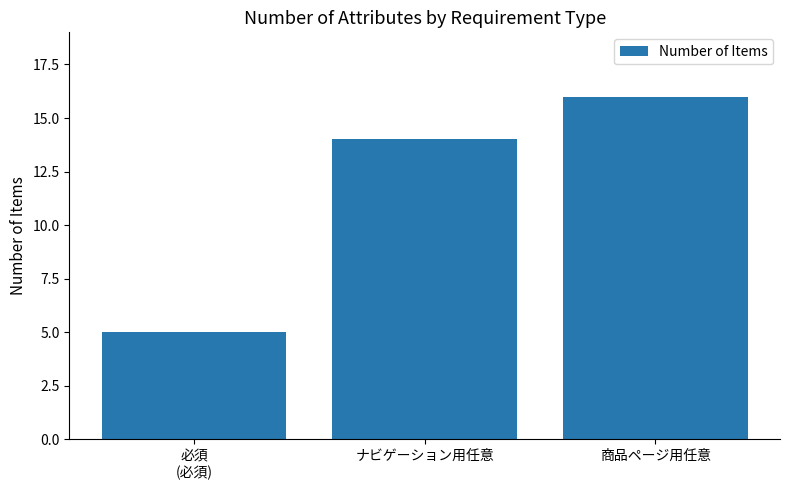

Reading right to left, what are all the values shown in this chart?

商品ページ用任意=16	ナビゲーション用任意=14	必須
(必須)=5